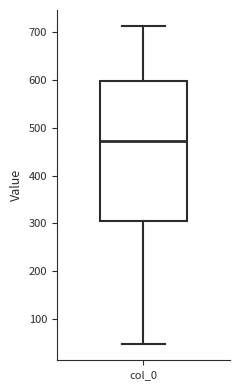

Read this box plot against the y-axis: the position of the median line, the range covered by the box, and the ends of both whiskers. The values are not printed on the chart, so give them approximately, as read against the axis.

median 470, box 300 to 600, whiskers 50 to 710